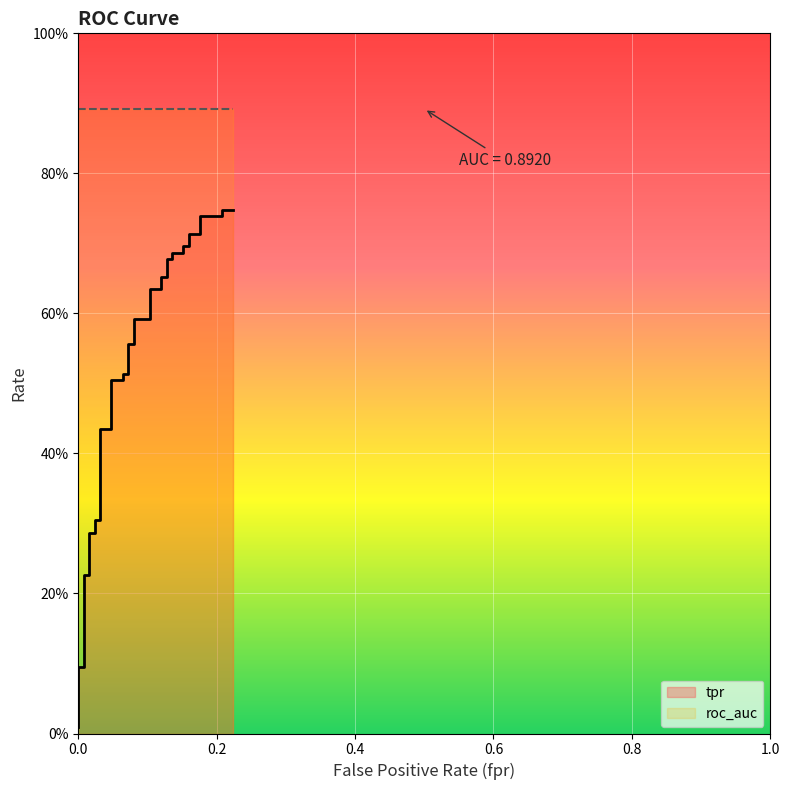

What is the label of the 20th point from the right?

20